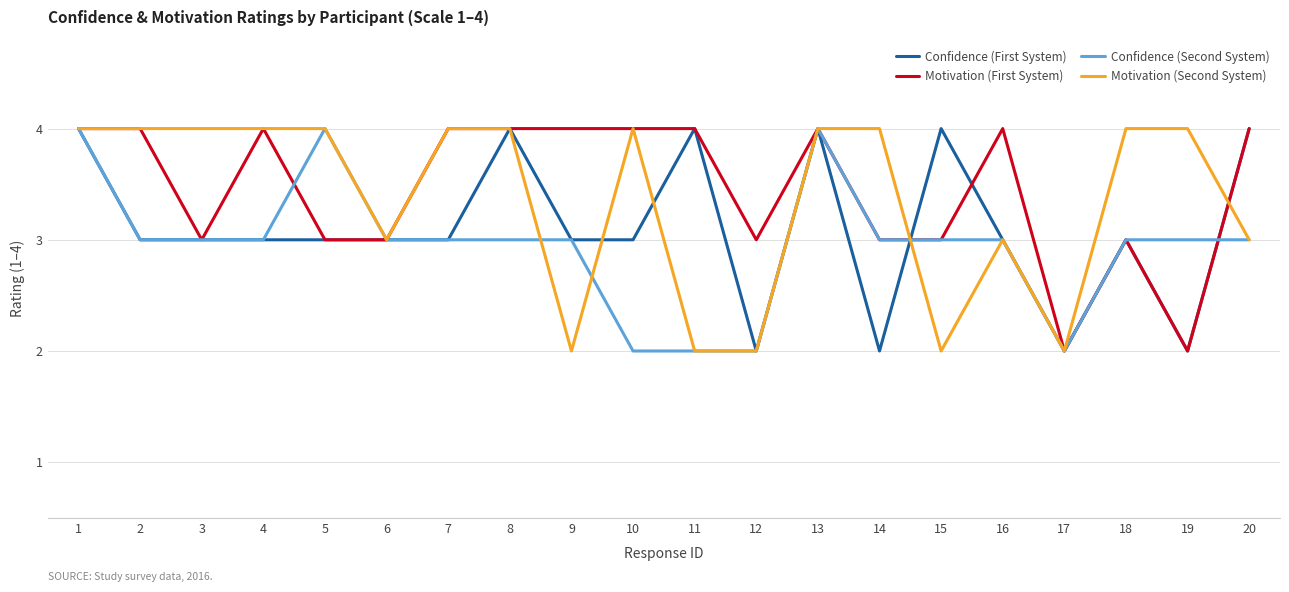

True or false: Confidence (First System) has more than 0 interior local peaks.

True